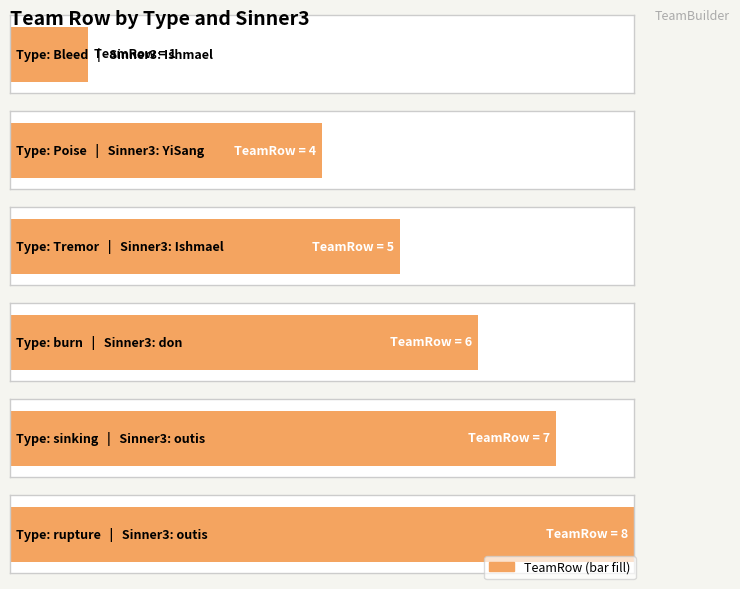

The value at YiSang is 7. True or false?

False